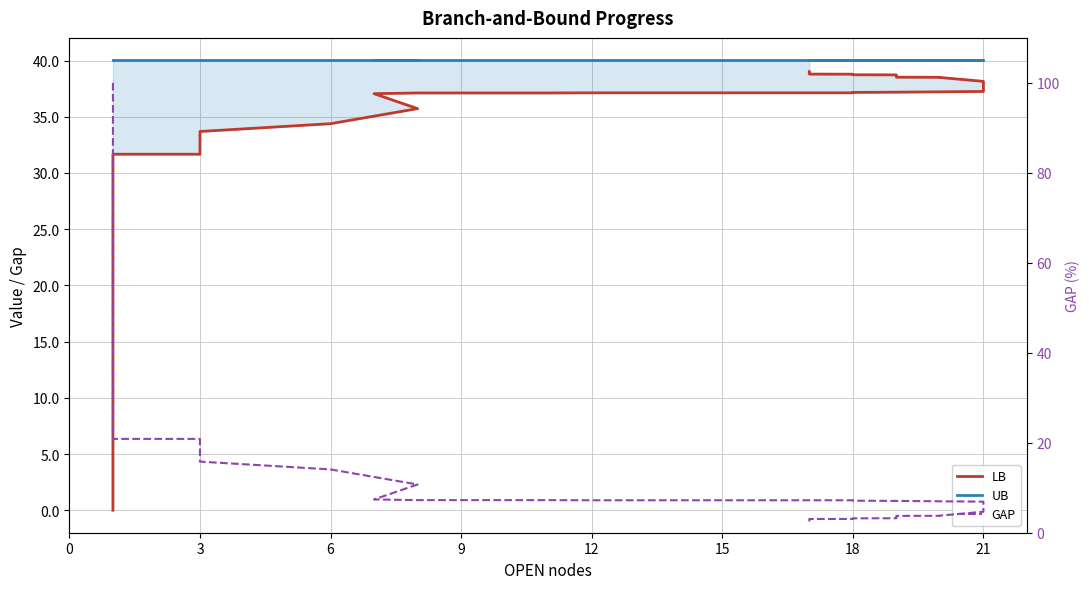

Reading right to left, list all the values displayed in this chart.

LB: 39.0	38.9	38.8	38.8	38.7	38.7	38.7	38.6	38.6	38.5	38.5	38.5	38.1	37.9	37.8	37.6	37.5	37.2	37.2	37.2	37.1	37.1	37.1	37.1	37.1	37.1	37.1	37.1	37.1	37.1	37.1	37.1	37.1	37.0	35.7	34.4	33.7	31.7	31.7	0.0
UB: 40.0	40.0	40.0	40.0	40.0	40.0	40.0	40.0	40.0	40.0	40.0	40.0	40.0	40.0	40.0	40.0	40.0	40.0	40.0	40.0	40.0	40.0	40.0	40.0	40.0	40.0	40.0	40.0	40.0	40.0	40.0	40.0	40.0	40.0	40.0	40.0	40.0	40.0	40.0	40.0
GAP: 2.5	2.7	3.0	3.1	3.2	3.2	3.2	3.5	3.6	3.7	3.8	3.8	4.7	5.4	5.6	6.1	6.2	6.9	7.1	7.1	7.2	7.2	7.2	7.2	7.2	7.2	7.2	7.2	7.2	7.2	7.2	7.2	7.2	7.4	10.7	14.1	15.8	20.9	20.9	100.0